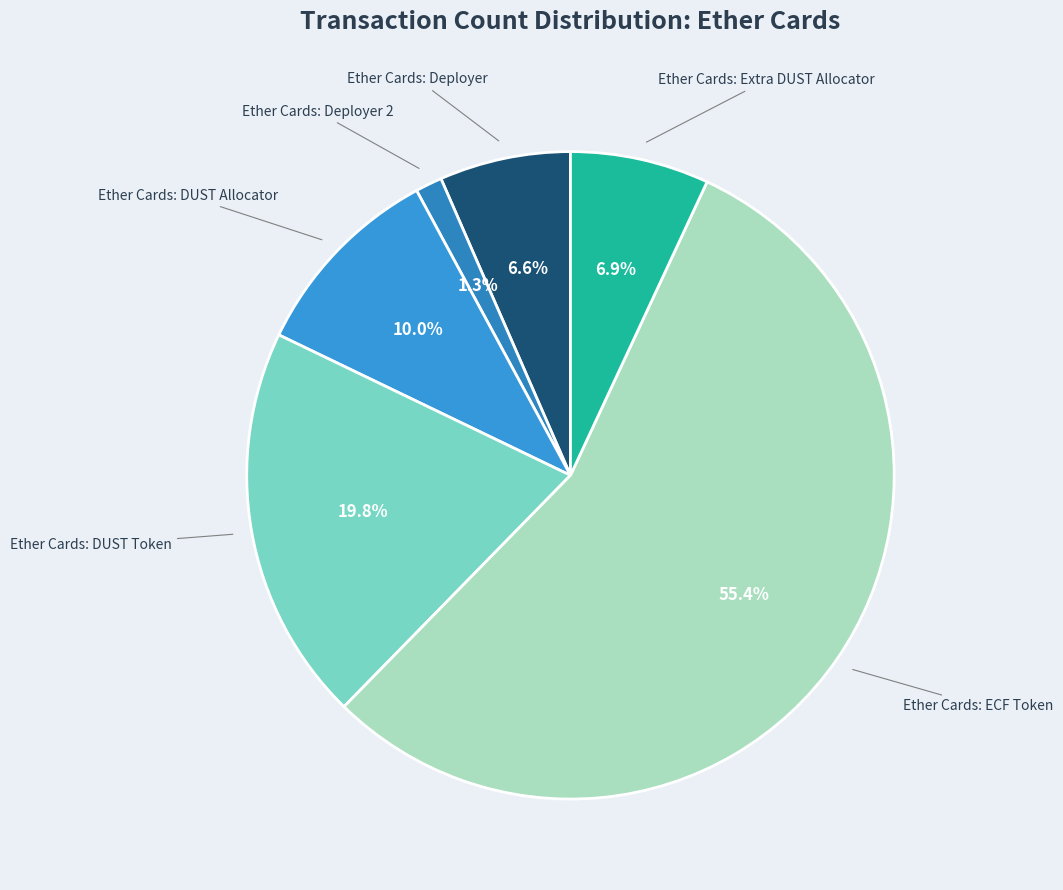

True or false: Ether Cards: Deployer 2 accounts for 1% of the total.

True